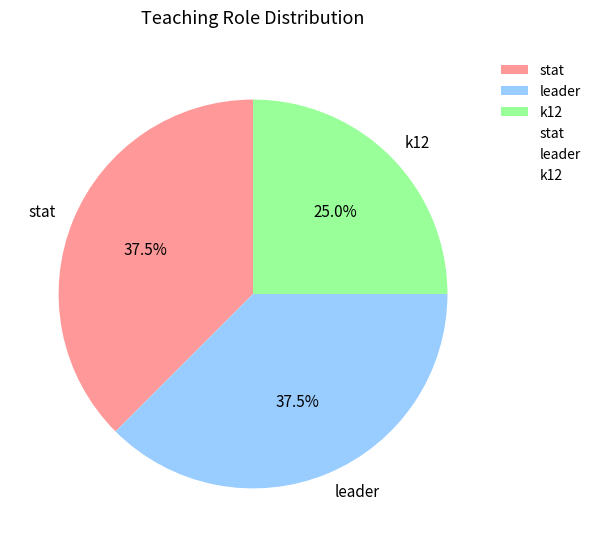

What is the ratio of the value at stat to the value at k12?

1.5